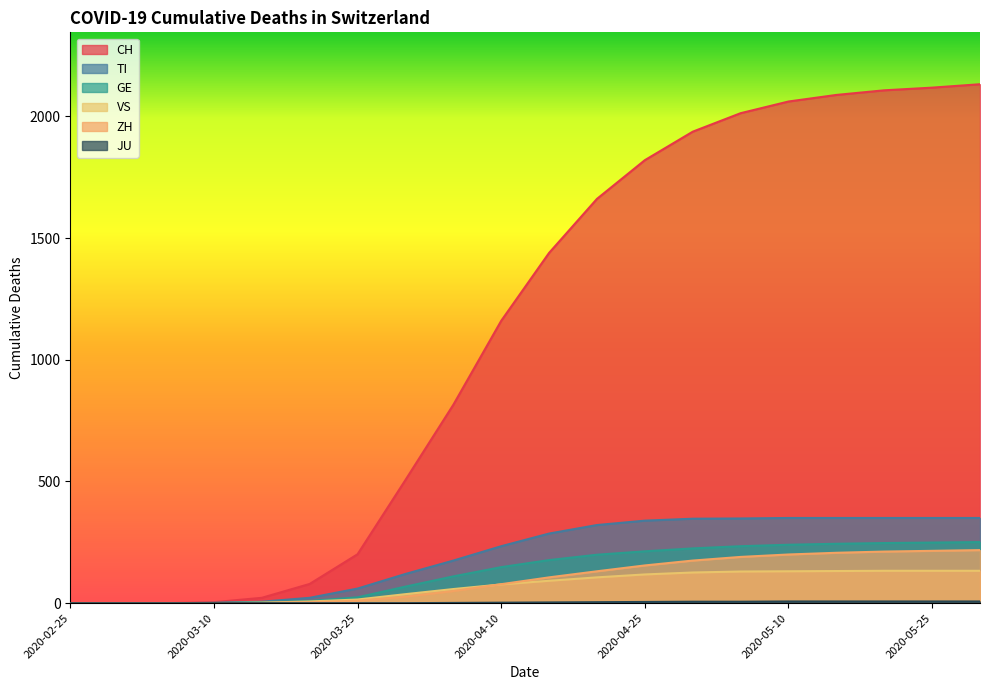

What is the difference between the maximum and minimum values in the ZH series?

218